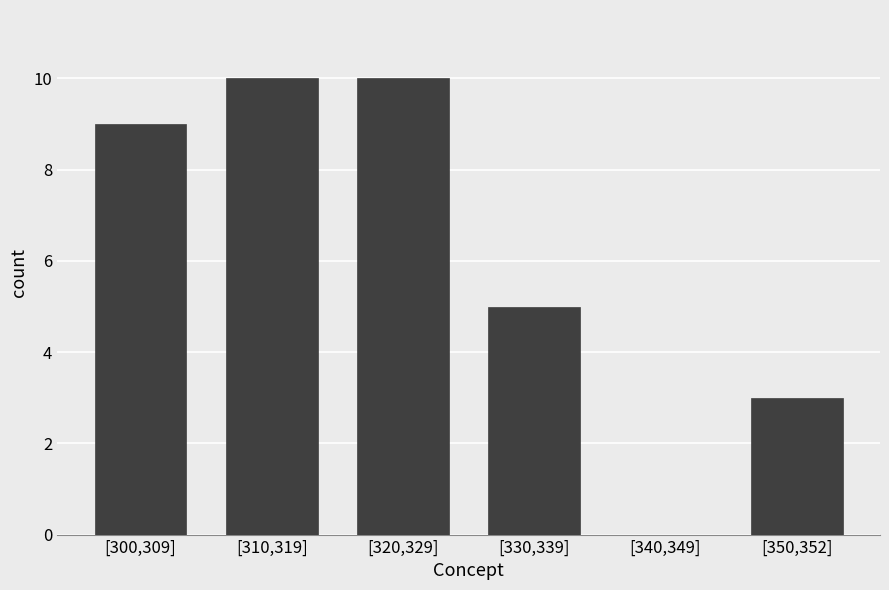

Reading left to right, transcribe all the data shown in this chart.

[300,309]=9	[310,319]=10	[320,329]=10	[330,339]=5	[340,349]=0	[350,352]=3